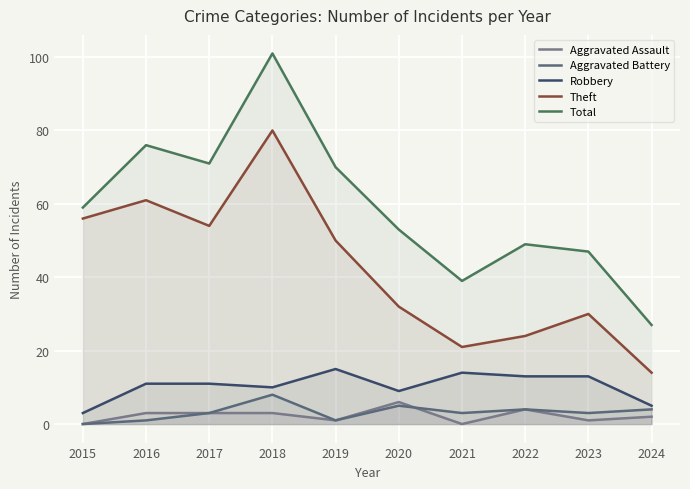

Is it true that Robbery equals 18 at 2018?

False